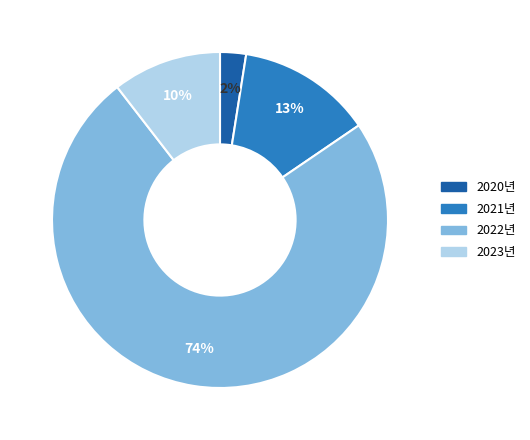

Which category has the biggest portion of the pie?

2022년